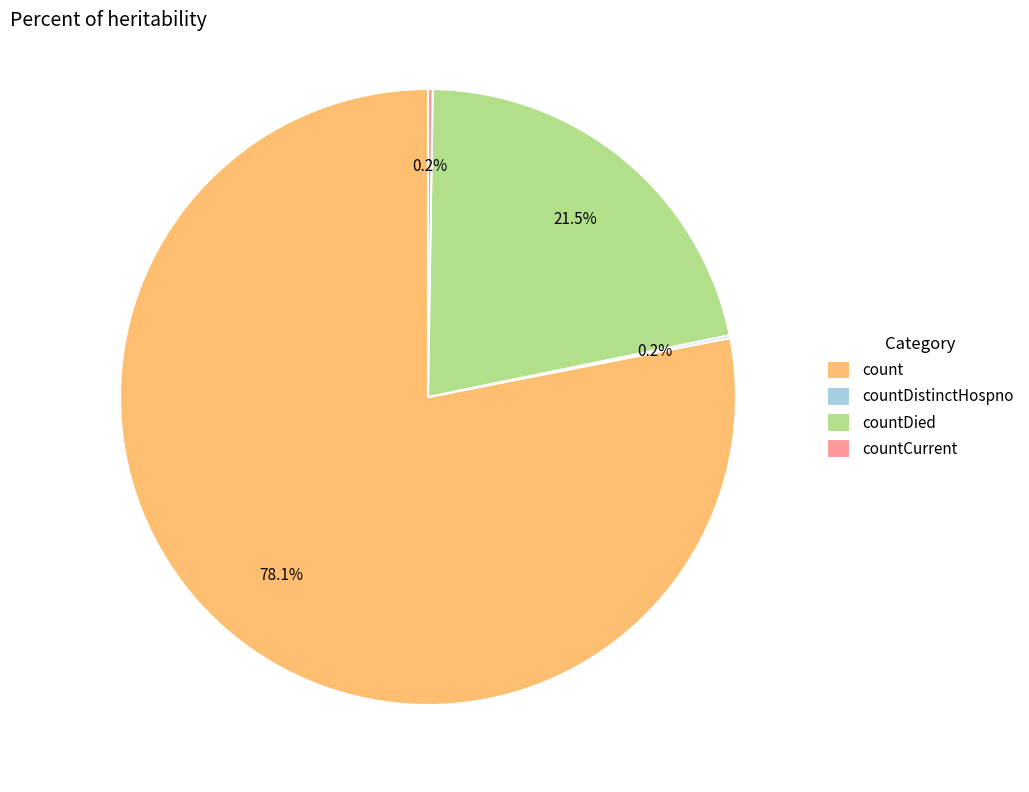

Is it true that count is 66% of the pie?

False